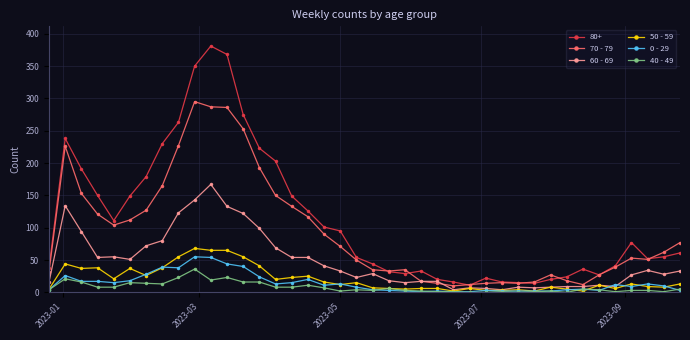

What is the average value of the 40 - 49 series?

8